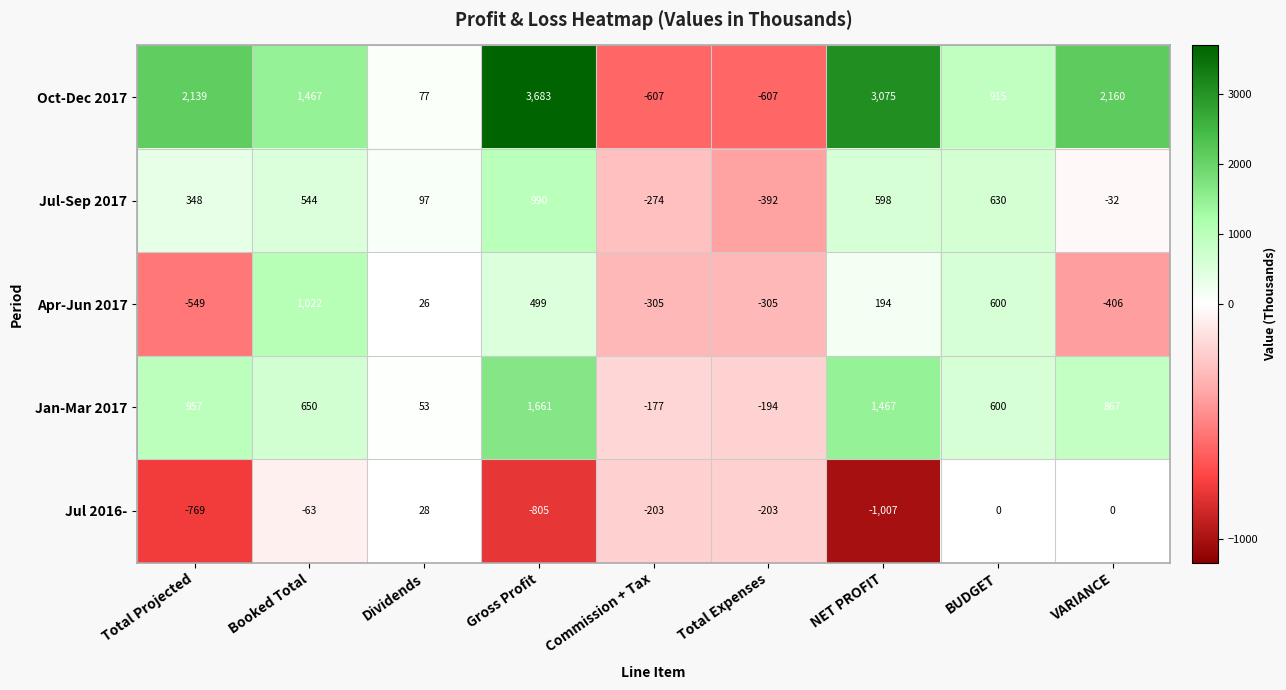

Is it true that Jan-Mar 2017 equals 1467 at NET PROFIT?

True